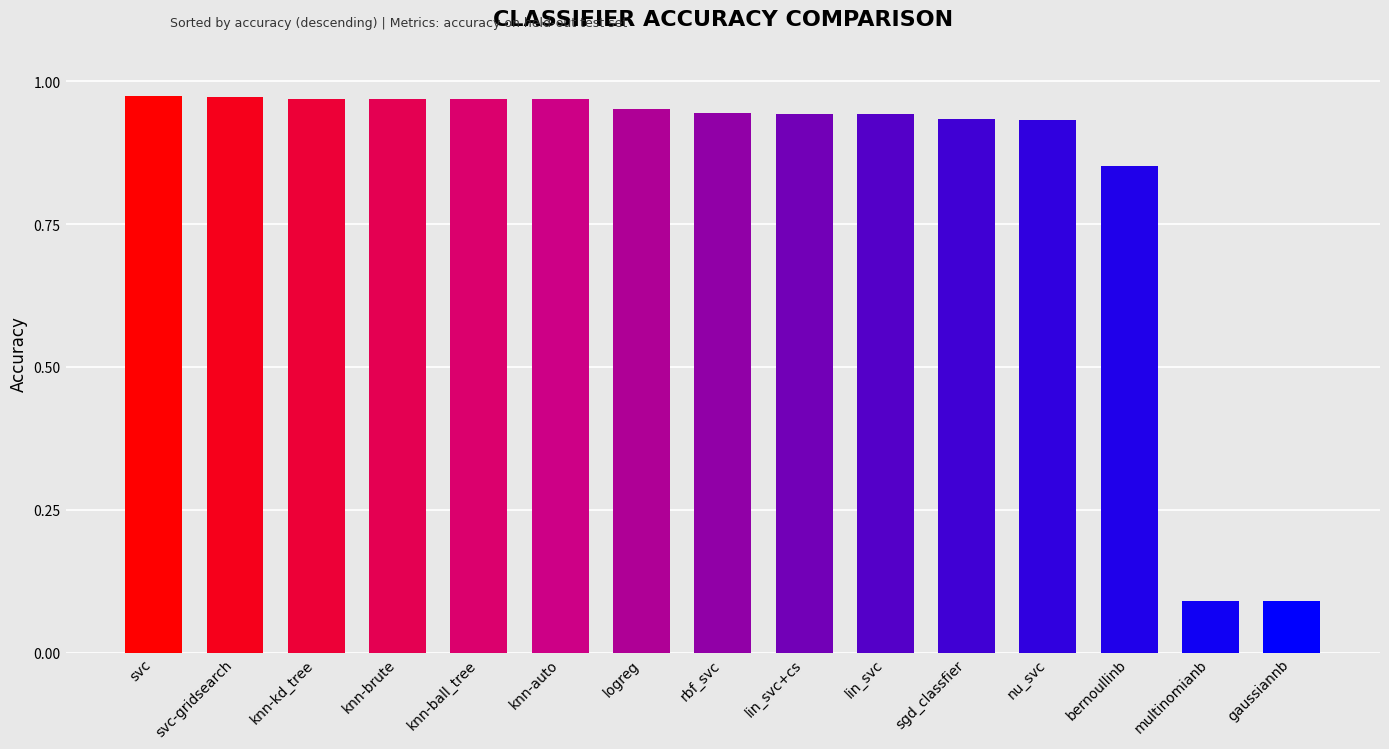

What is the value of the 14th bar from the left?

0.1